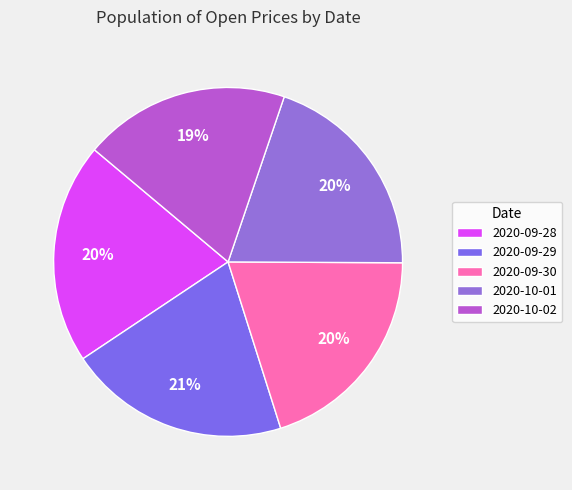

Which category has the biggest portion of the pie?

2020-09-29